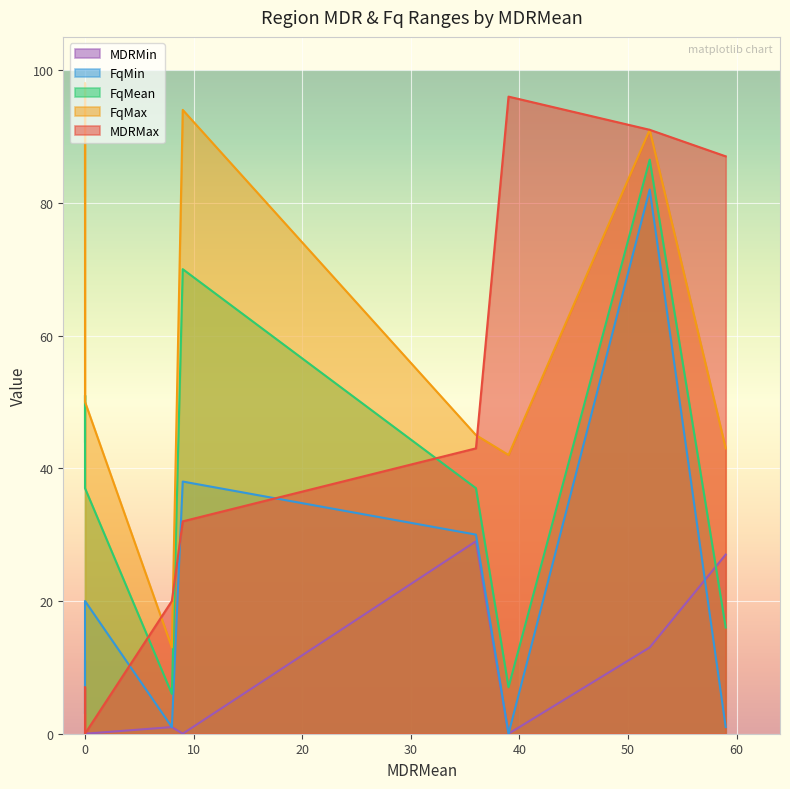

The value of FqMin at NA-ME is 1.0. True or false?

True